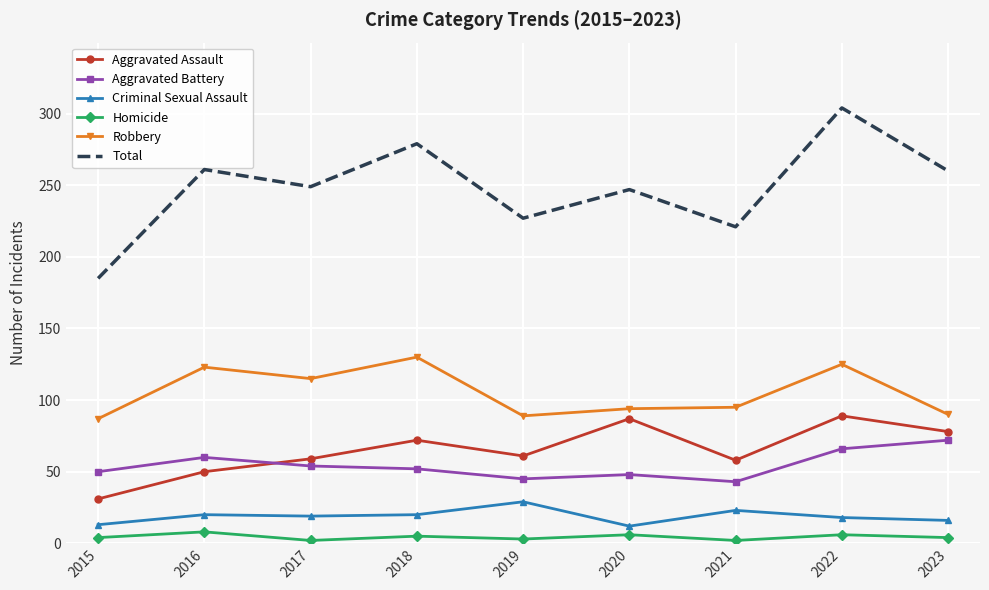

Rank the series at 2023 from highest to lowest value.

Total, Robbery, Aggravated Assault, Aggravated Battery, Criminal Sexual Assault, Homicide